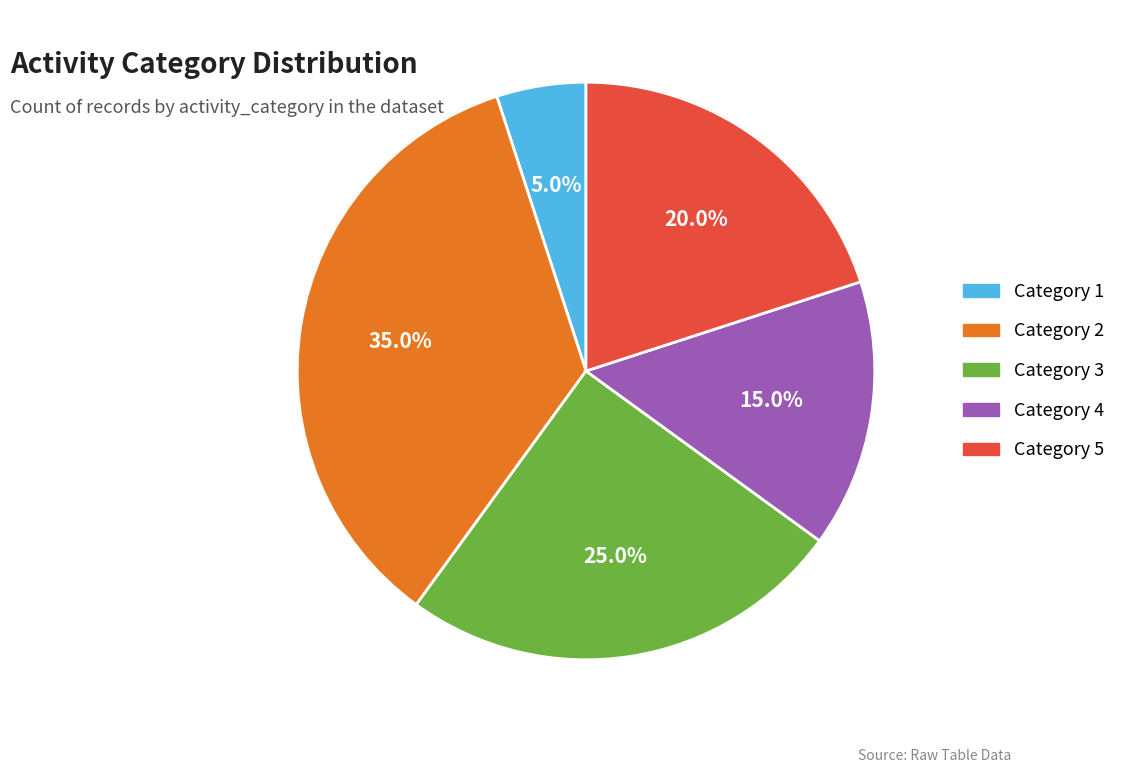

Which category has the smallest portion of the pie?

Category 1